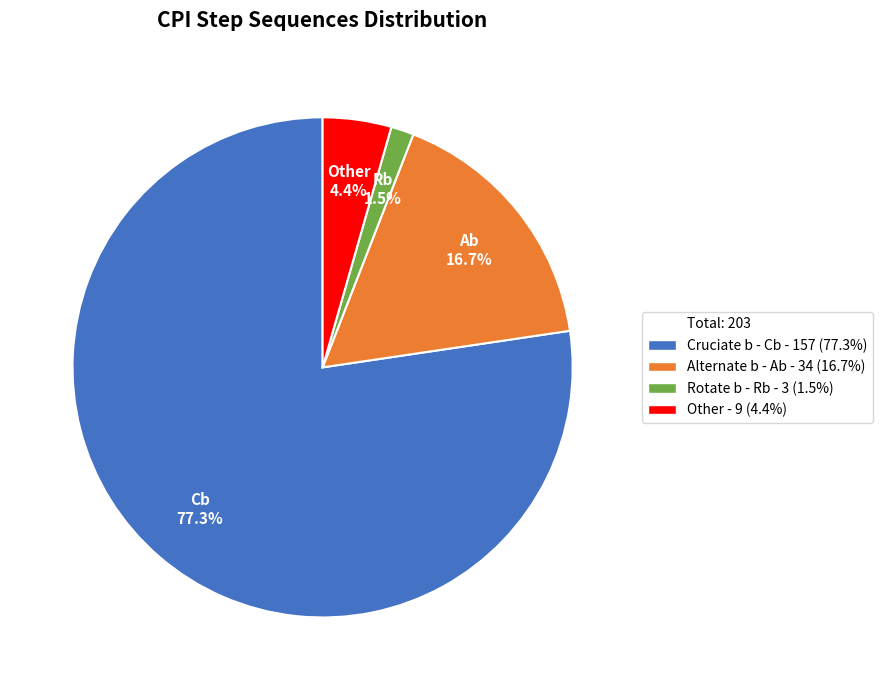

Which slice is the largest?

Cruciate b - Cb